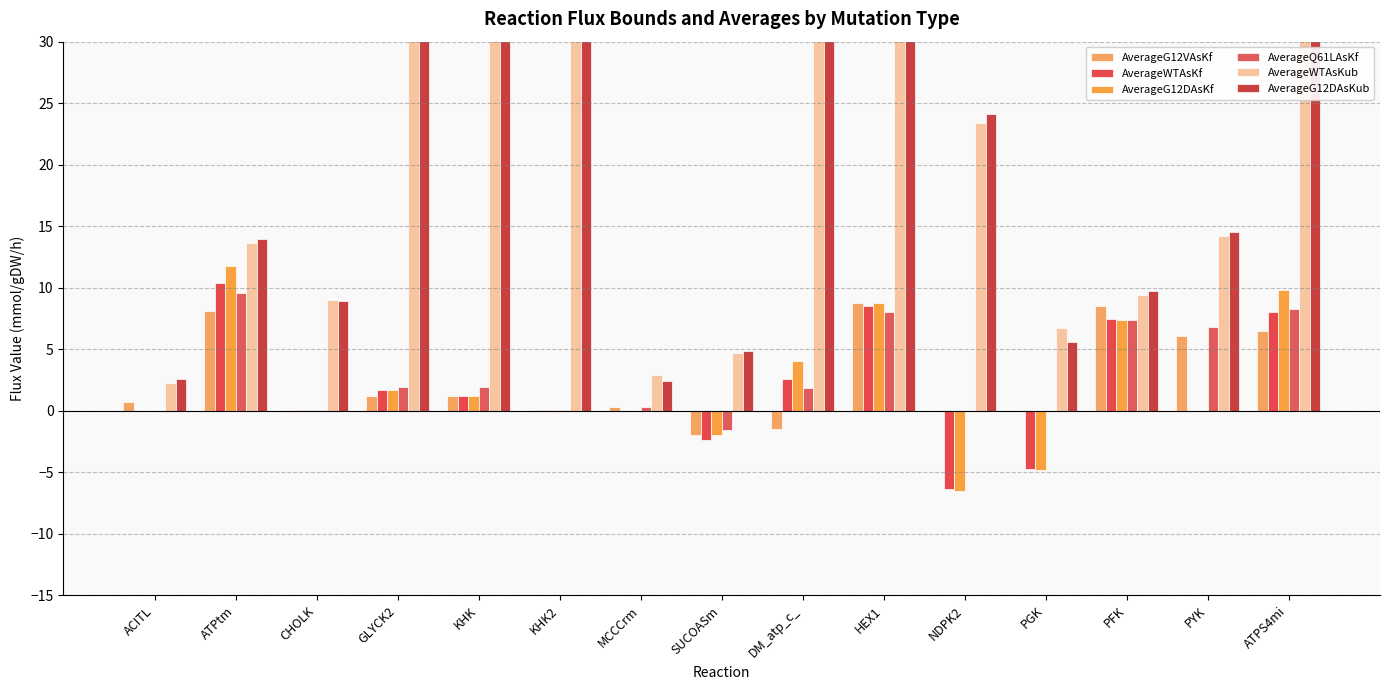

Where does the AverageG12DAsKf series first go above 0?

ATPtm